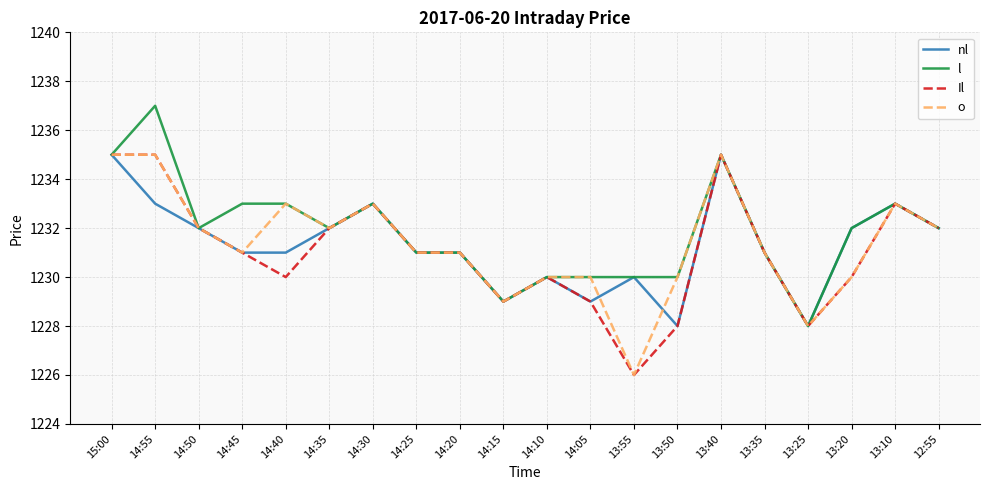

What is the minimum value for Il?

1226